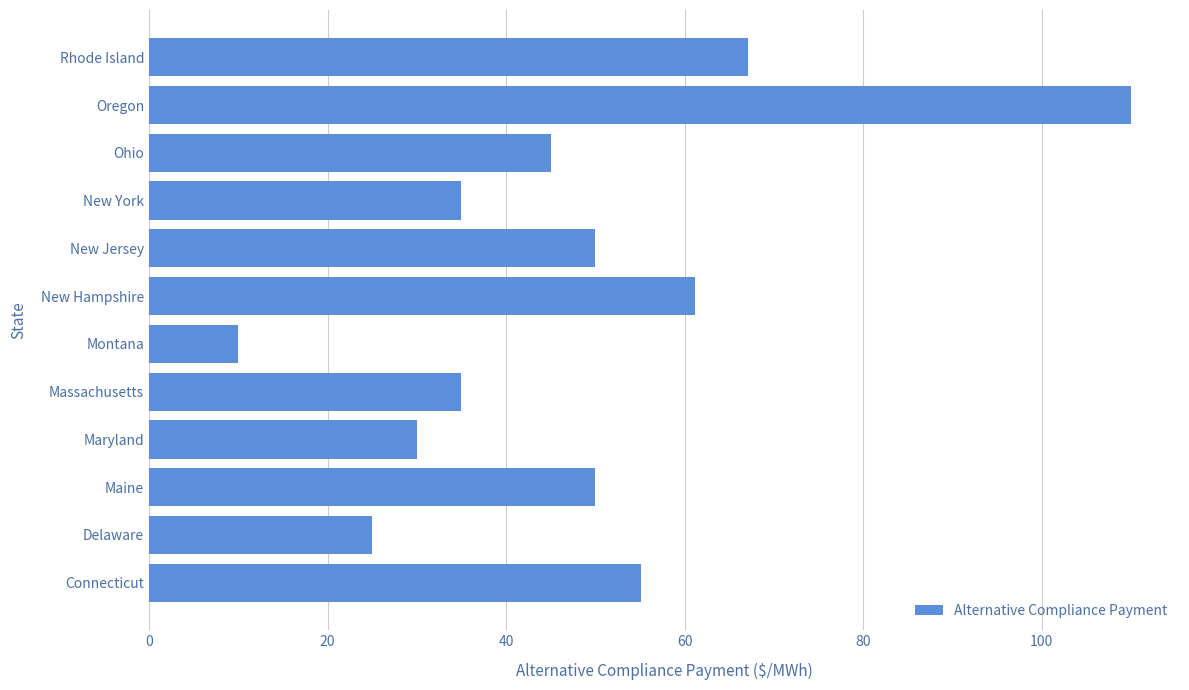

How many data points are less than 50?

6